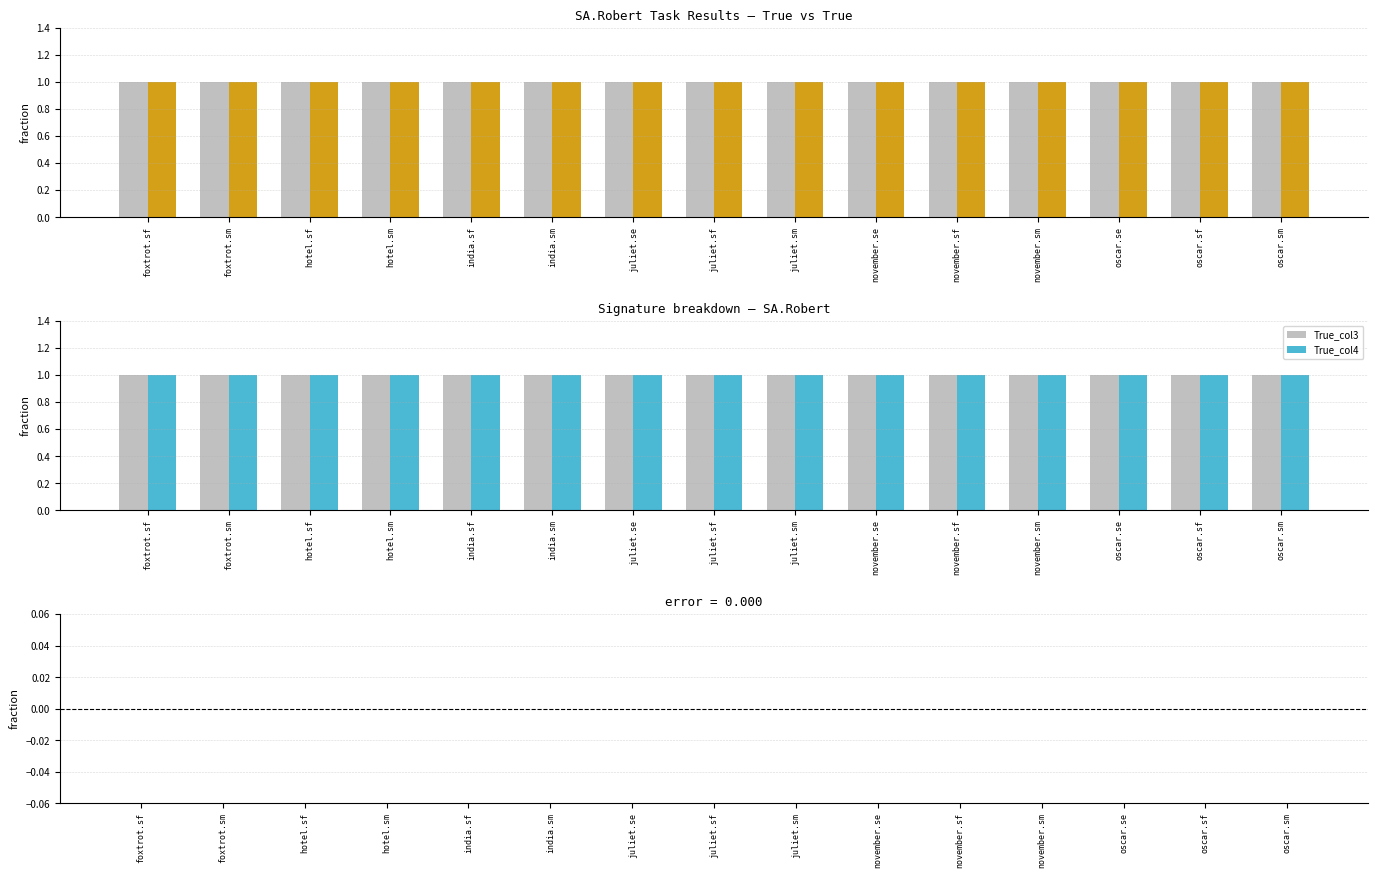

What is the highest value of the True_col4 series?

1